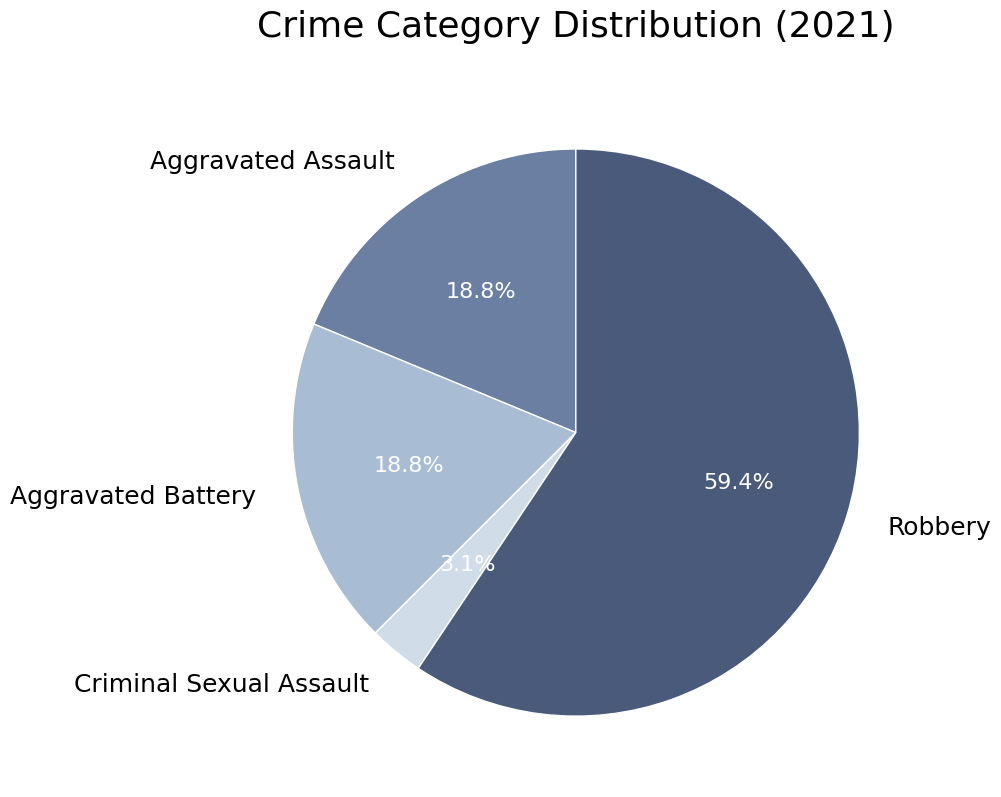

True or false: Aggravated Assault accounts for 19% of the total.

True